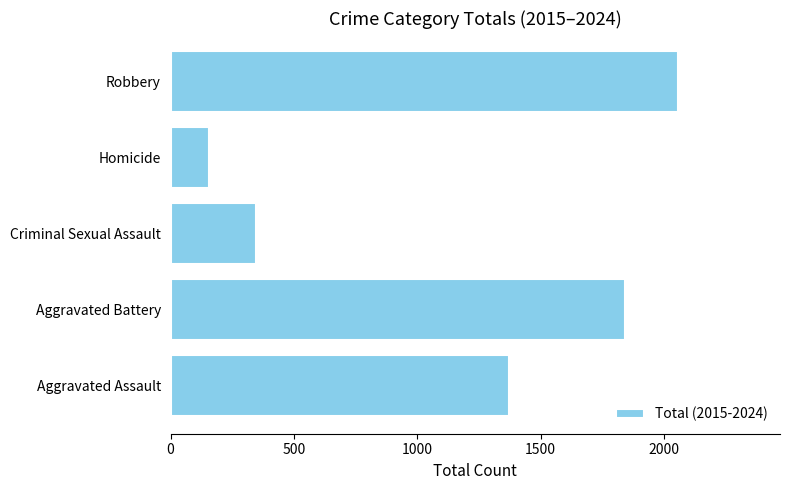

How many data points are less than 1373?

2